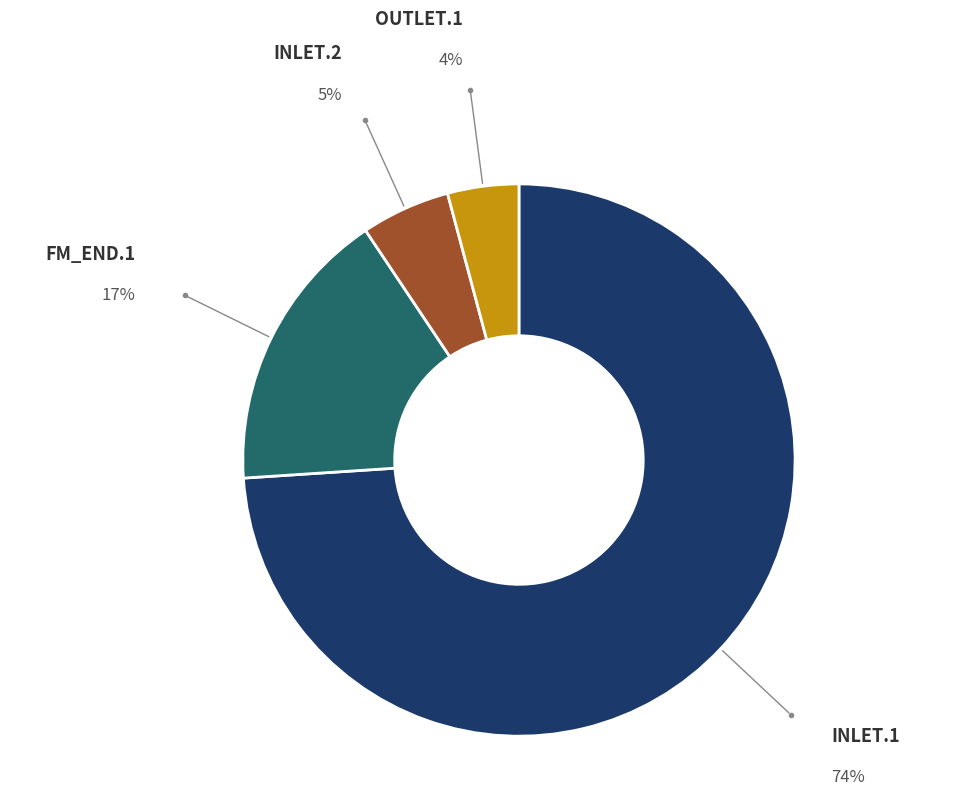

Is it true that INLET.2 is 5% of the pie?

True